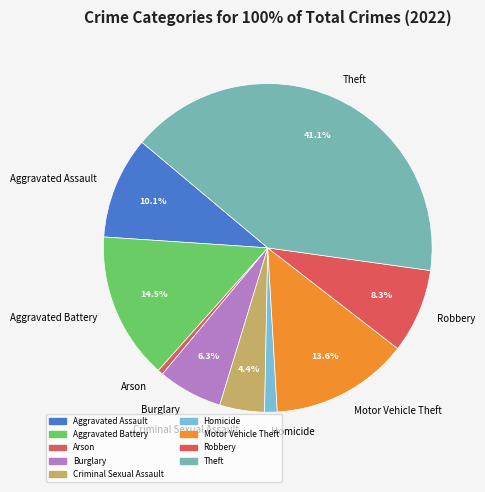

Combined, do Criminal Sexual Assault and Arson account for over 50%?

No